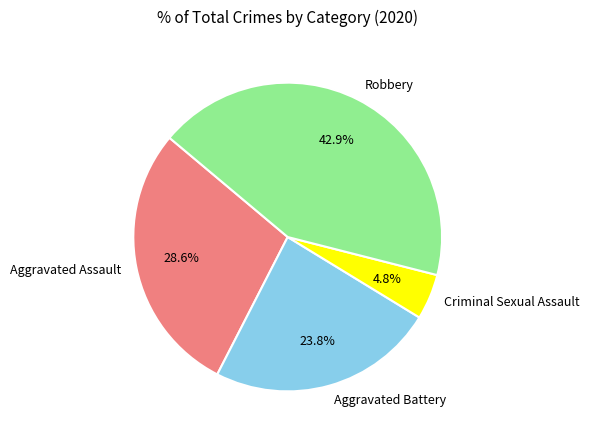

To the nearest percent, what is the difference between the largest and smallest slice percentages?

38%